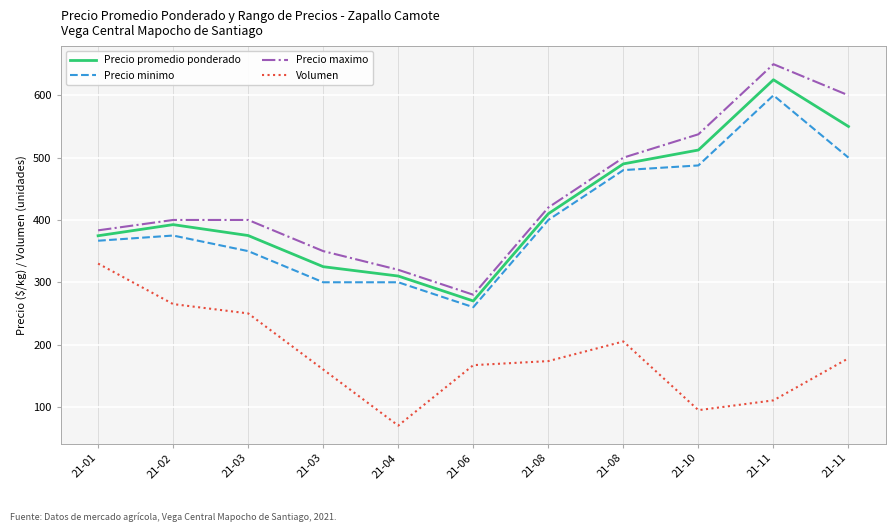

What is the difference between the highest and lowest values at 21-08?

246.5